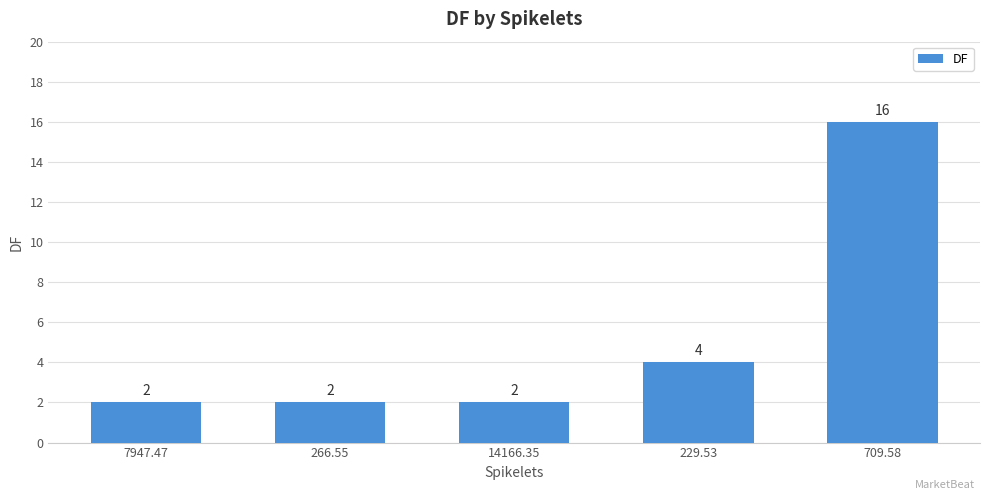

Which category has the highest value across all series?

709.58